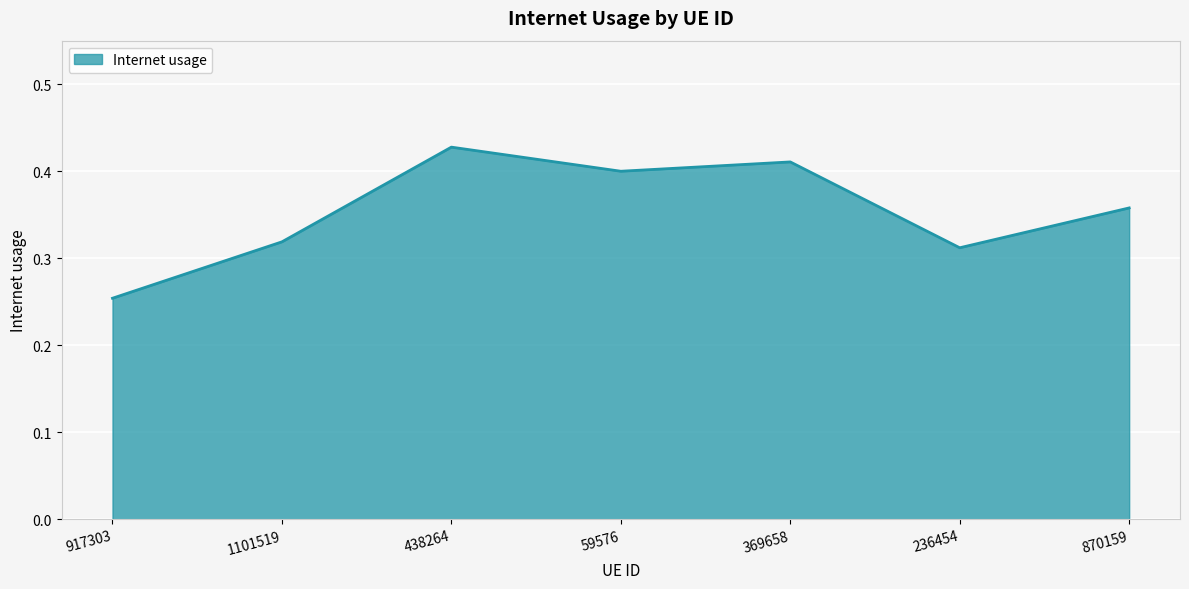

Between 870159 and 236454, which is larger?

870159